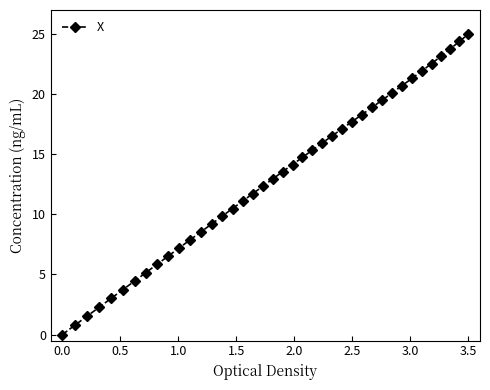

What is the maximum value shown in the chart?

25.0